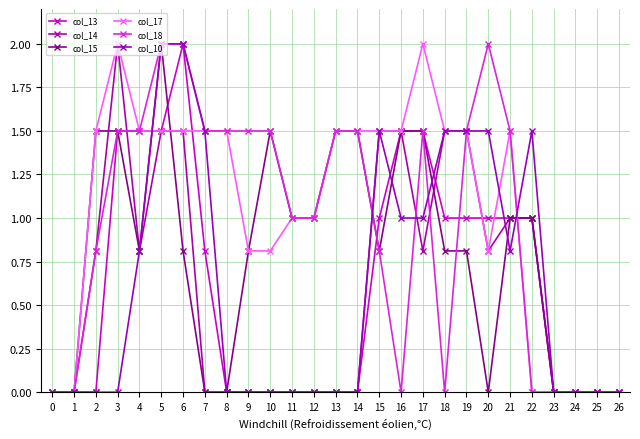

What is the greatest value displayed?

2.0